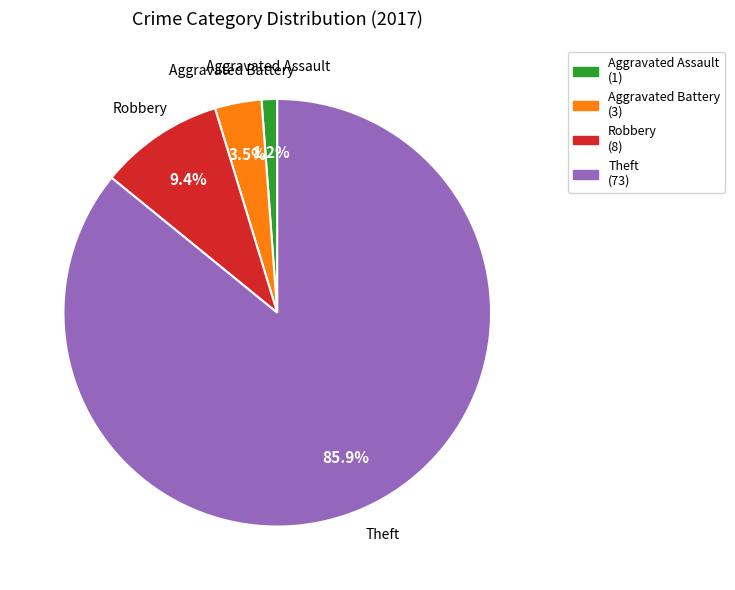

To the nearest percent, what is the difference between the largest and smallest slice percentages?

85%